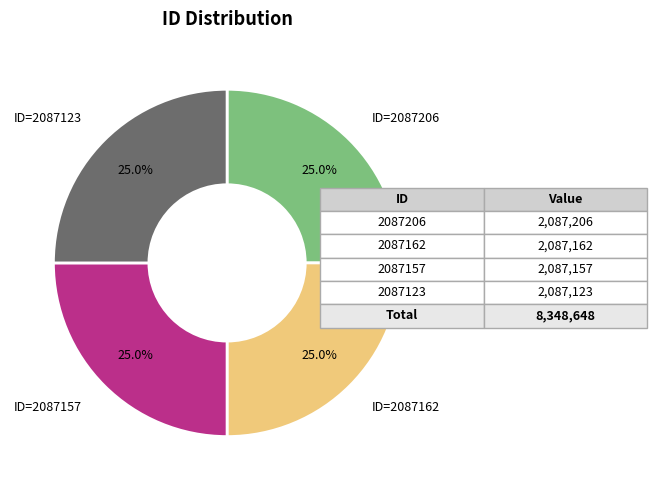

Does any single category account for the majority?

No